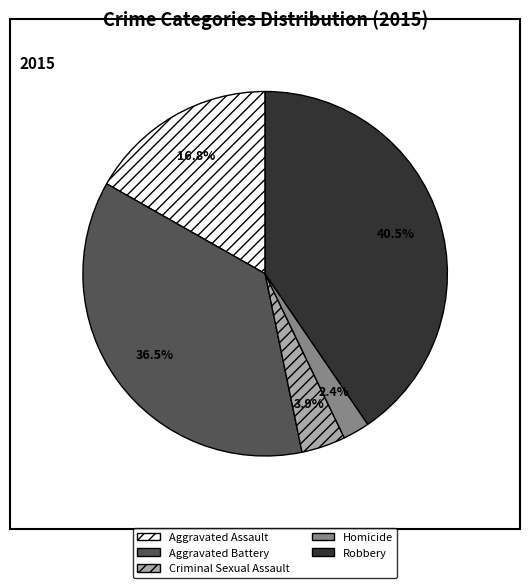

What is the smallest slice in the pie chart?

Homicide